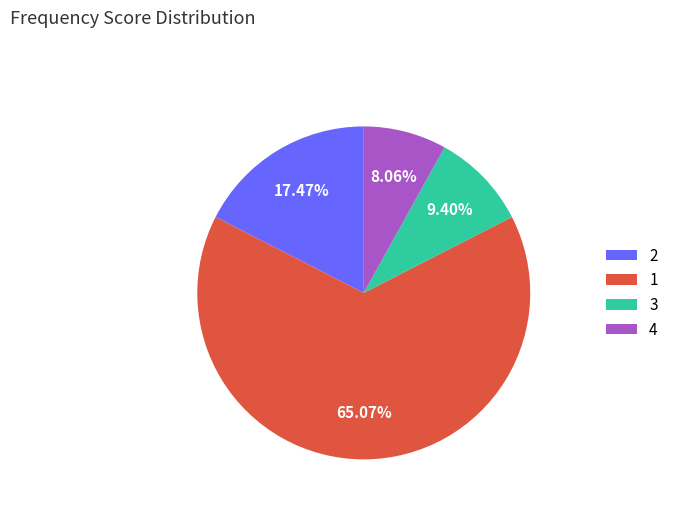

Approximately how many times larger is the value at 2 compared to 1?

0.3